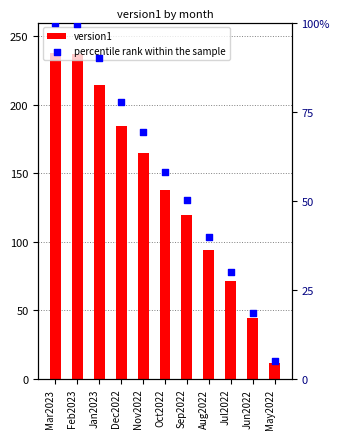

Which series contains the lowest Y value?

percentile rank within the sample